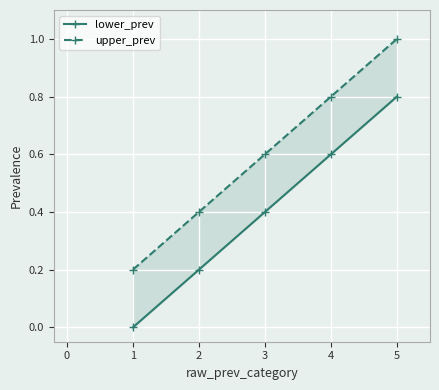

What is the average value of the upper_prev series?

0.6